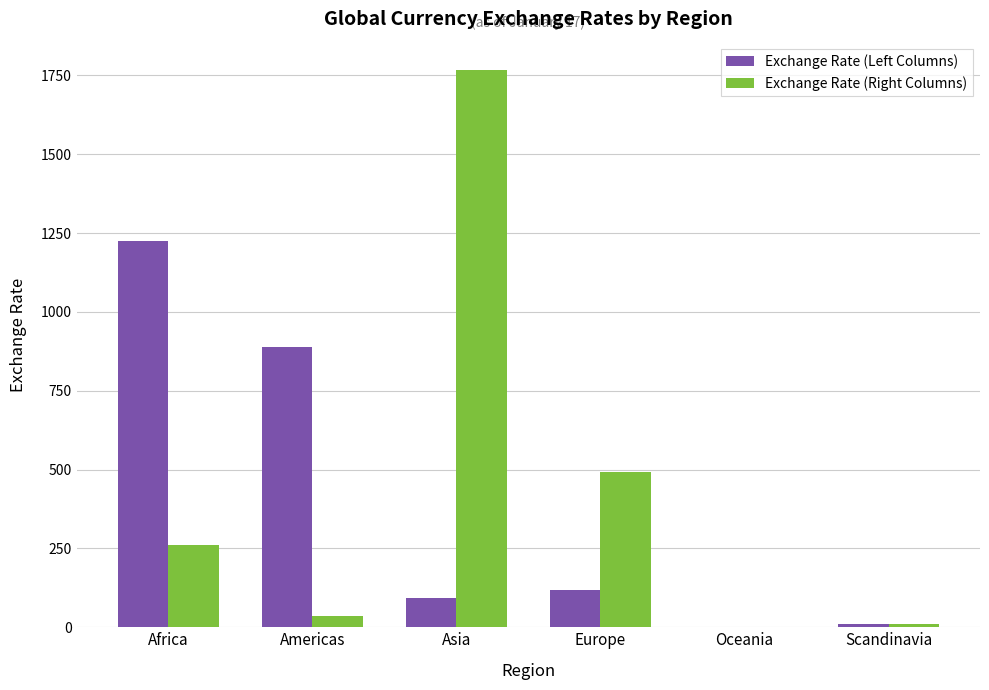

What is the spread (max minus min) of values at Scandinavia?

2.3